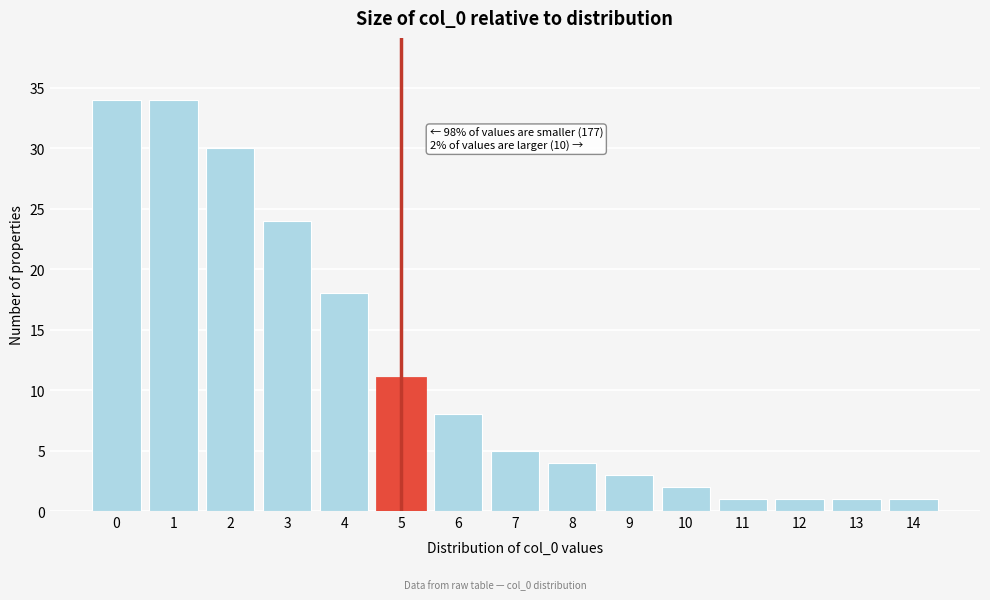

Reading right to left, list all the values displayed in this chart.

1	1	1	1	2	3	4	5	8	11	18	24	30	34	34